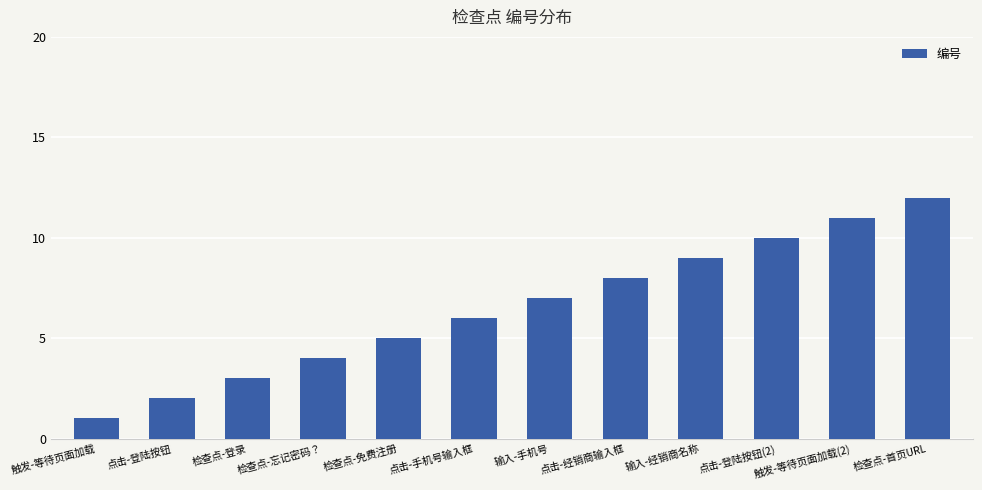

What is the sum of all values?

78